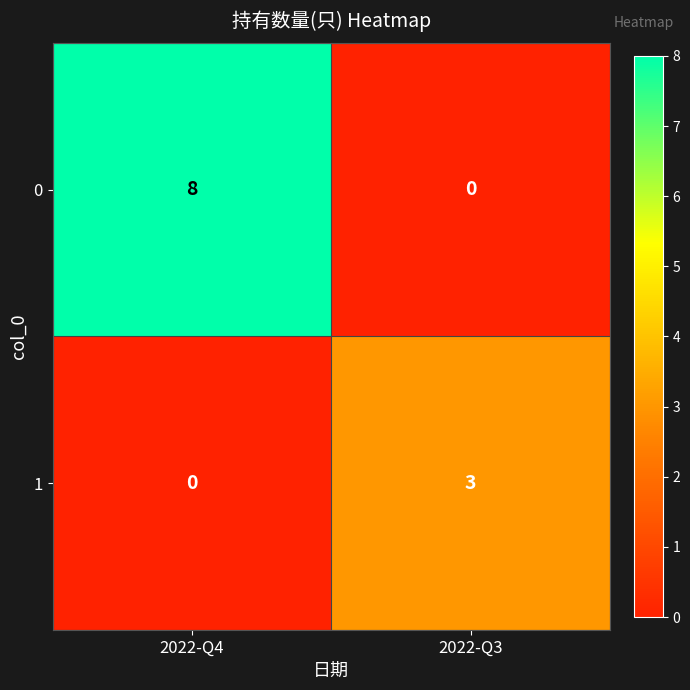

What is the maximum value shown in the chart?

8